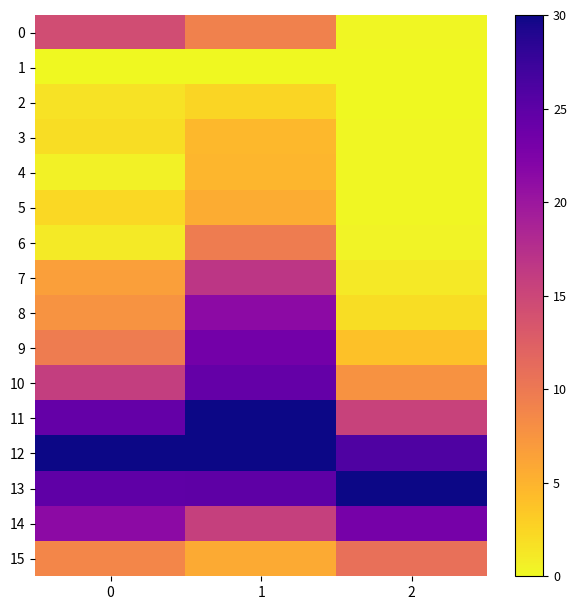

Reading left to right, transcribe all the data shown in this chart.

0: 0=14.3	1=9.2	2=0.1
1: 0=0.0	1=0.0	2=0.0
2: 0=1.5	1=2.5	2=0.0
3: 0=1.9	1=4.7	2=0.1
4: 0=0.6	1=4.8	2=0.1
5: 0=2.3	1=5.6	2=0.2
6: 0=1.0	1=9.7	2=0.4
7: 0=6.6	1=16.7	2=1.1
8: 0=7.5	1=21.3	2=2.0
9: 0=9.7	1=23.3	2=3.9
10: 0=15.9	1=24.4	2=7.6
11: 0=24.4	1=30.0	2=15.4
12: 0=30.0	1=30.0	2=26.0
13: 0=24.8	1=24.9	2=30.0
14: 0=21.3	1=15.7	2=23.1
15: 0=8.7	1=5.7	2=10.8